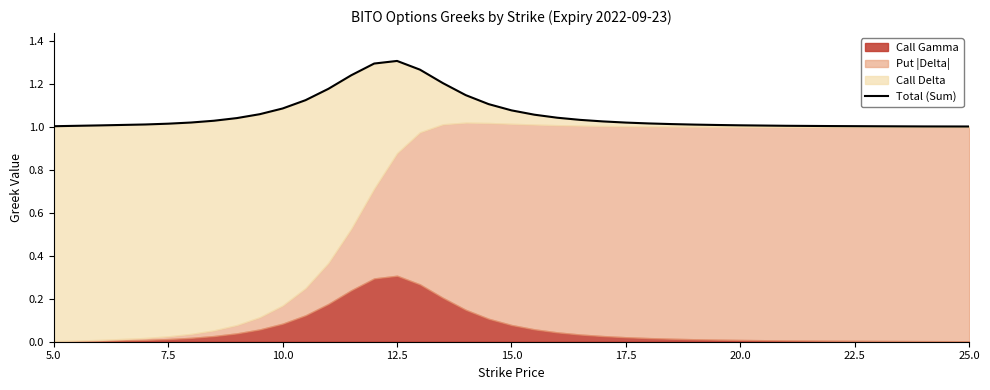

What is the value of the 25th point from the left?

1.0